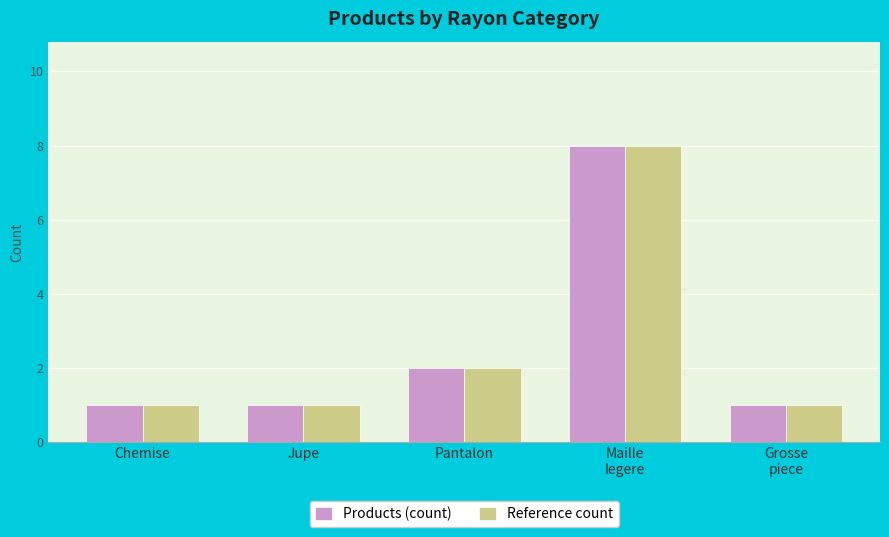

At which category is the sum across all series the highest?

Maille
legere